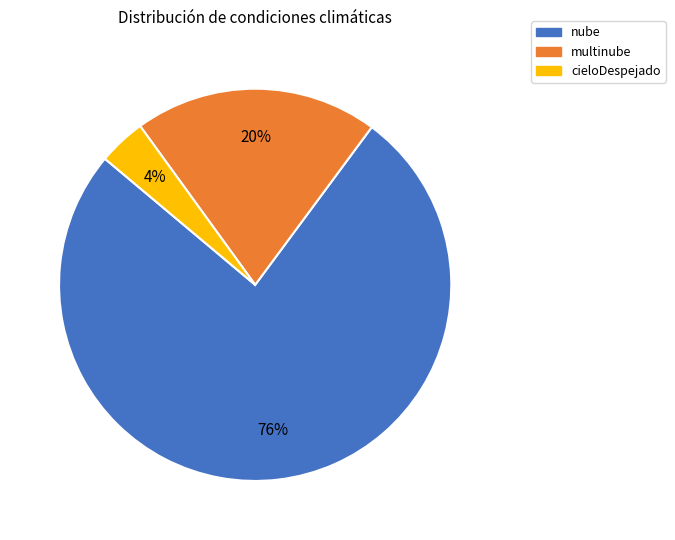

To the nearest percent, what percentage of the pie is cieloDespejado?

4%